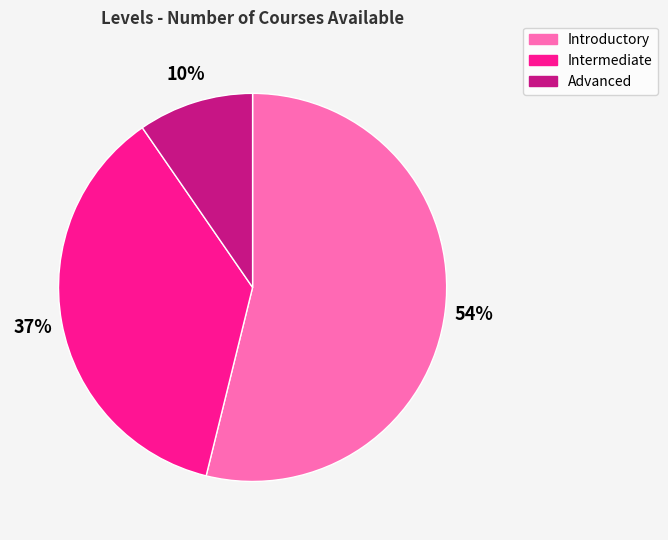

To the nearest percent, what is the difference between the Intermediate and Introductory slice percentages?

17%